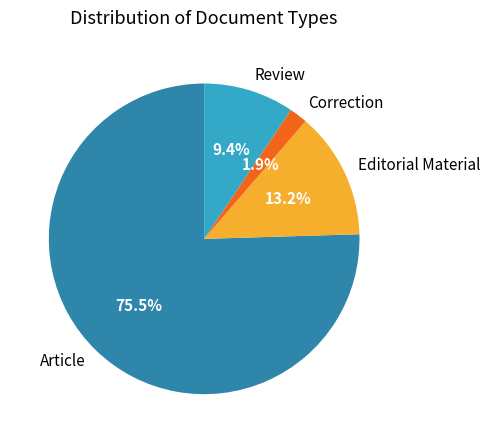

How many slices are in this pie chart?

4